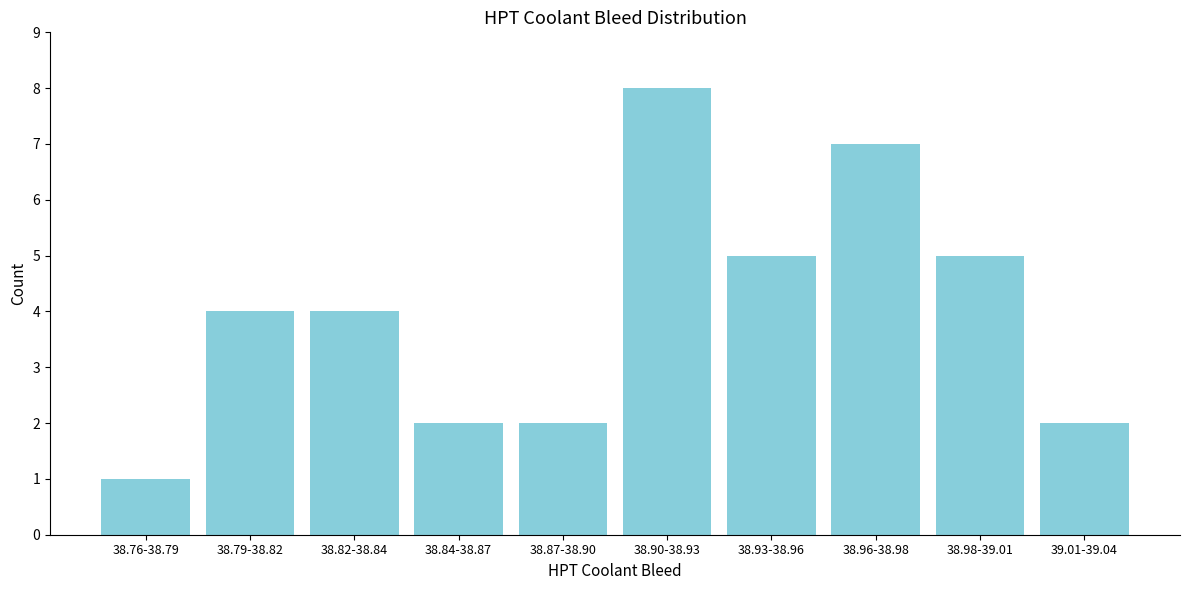

Reading right to left, what are all the values shown in this chart?

2	5	7	5	8	2	2	4	4	1